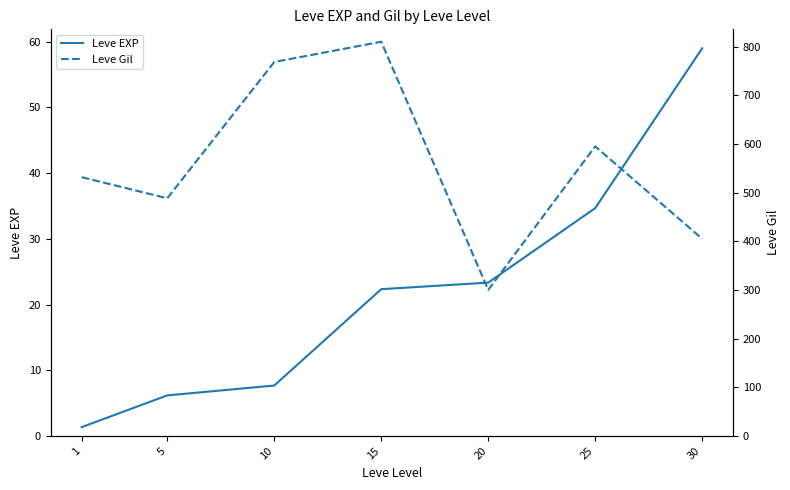

The Leve Gil series shows 768.3 at 10. True or false?

True